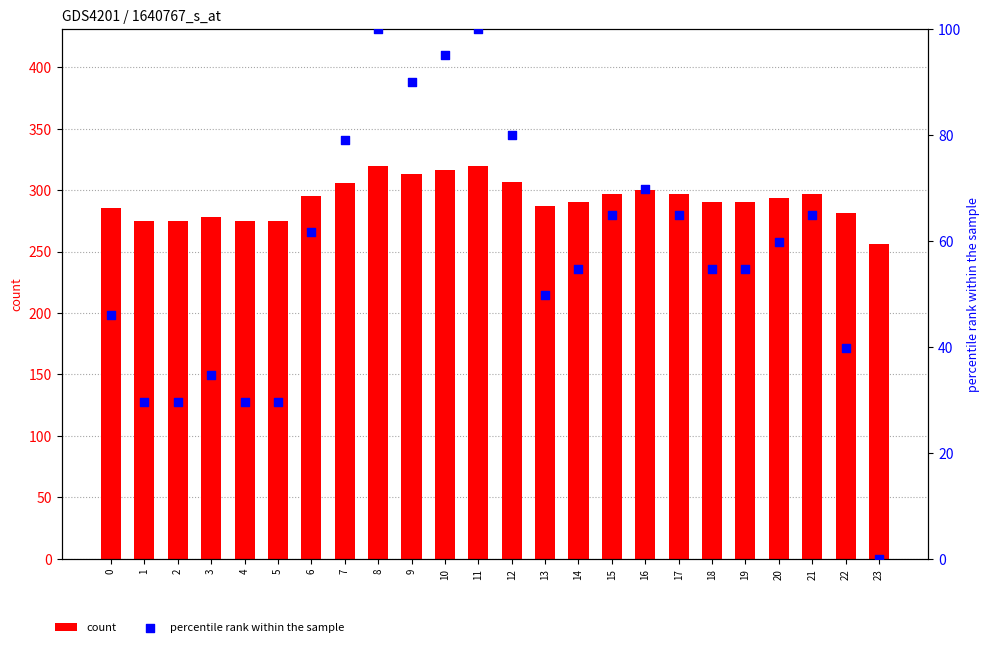

At which category is the sum across all series the highest?

8